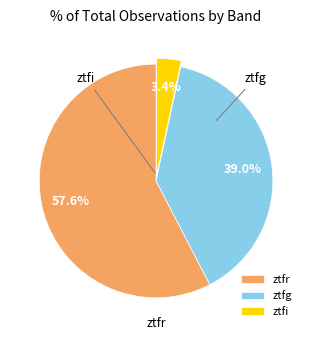

To the nearest percent, what is the difference between the ztfi and ztfr slice percentages?

54%